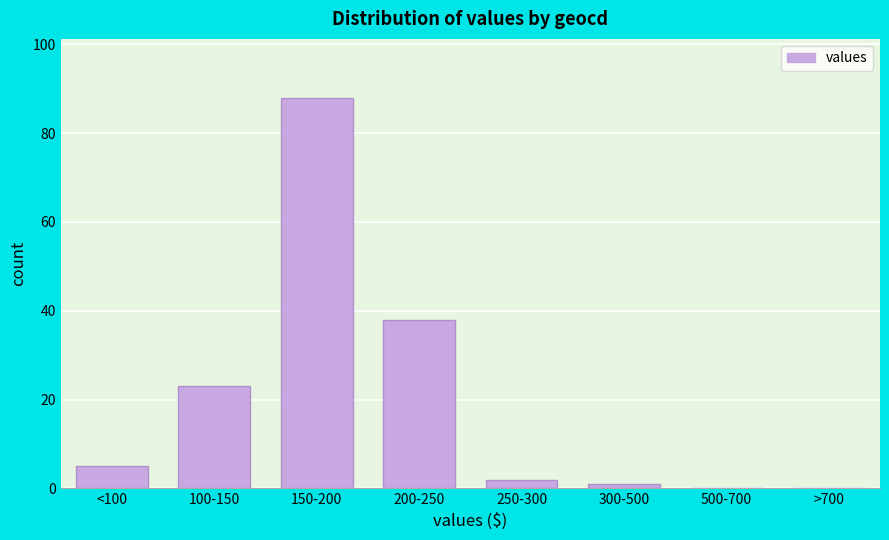

Reading left to right, list all the values displayed in this chart.

<100=5	100-150=23	150-200=88	200-250=38	250-300=2	300-500=1	500-700=0	>700=0